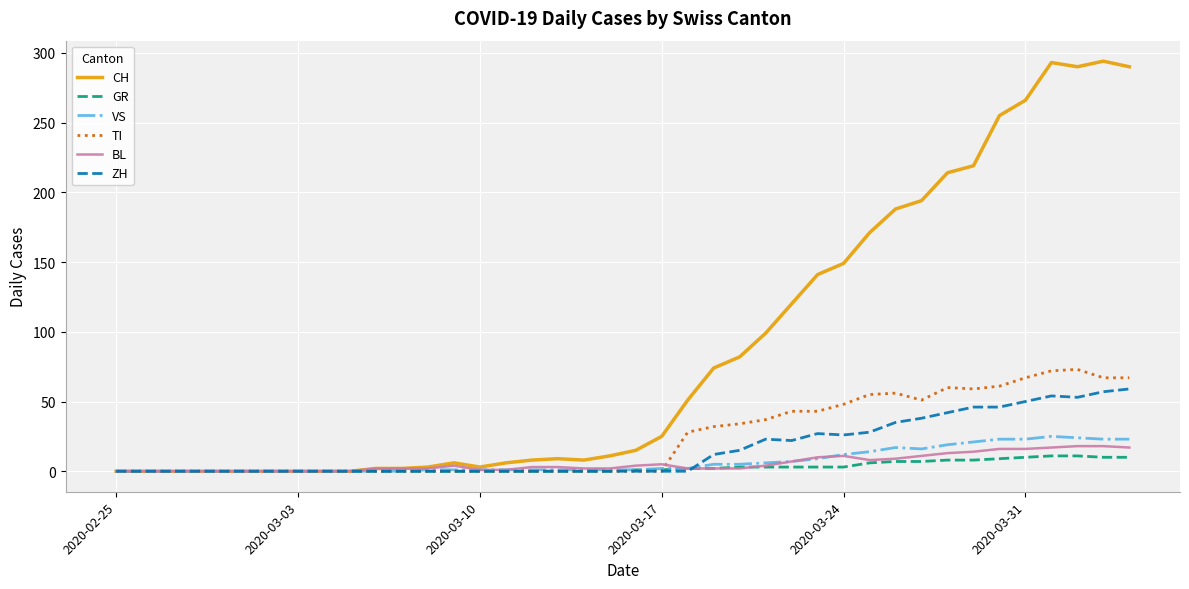

Which series has the largest total across all categories?

CH